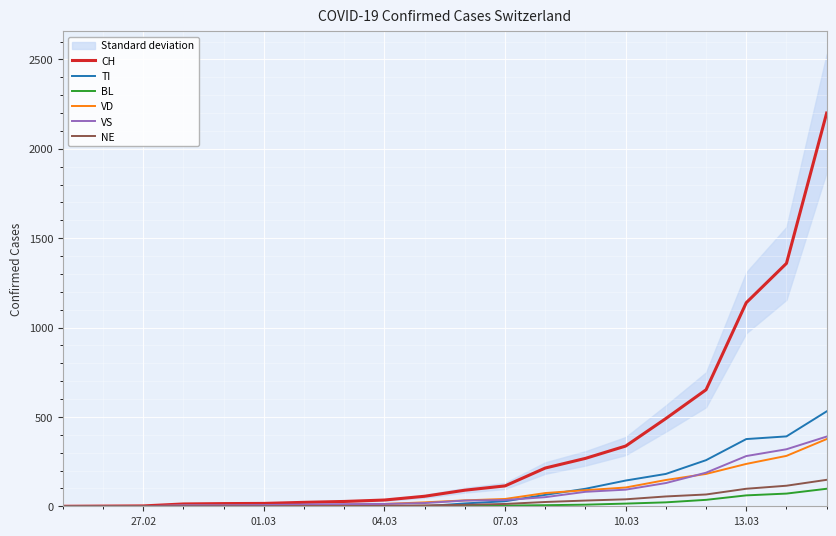

The value of TI at 01.03 is 0. True or false?

True